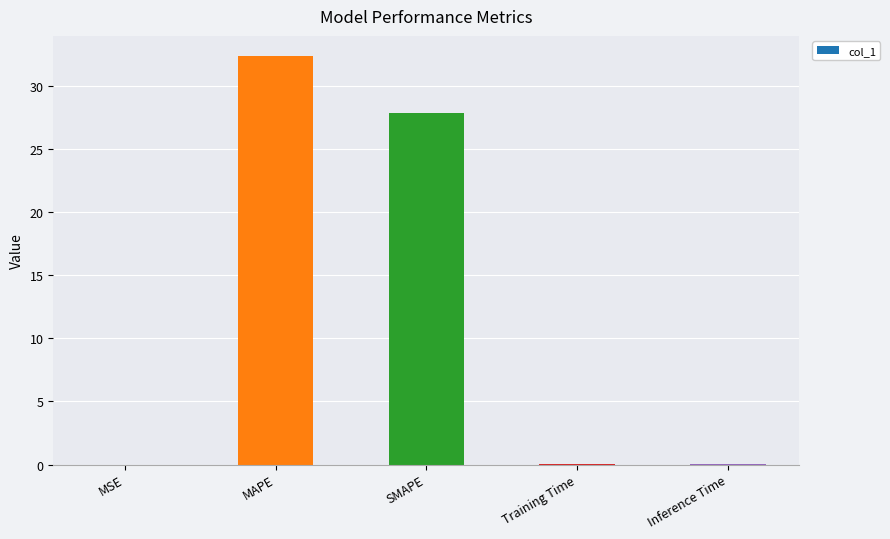

What is the greatest value displayed?

32.3